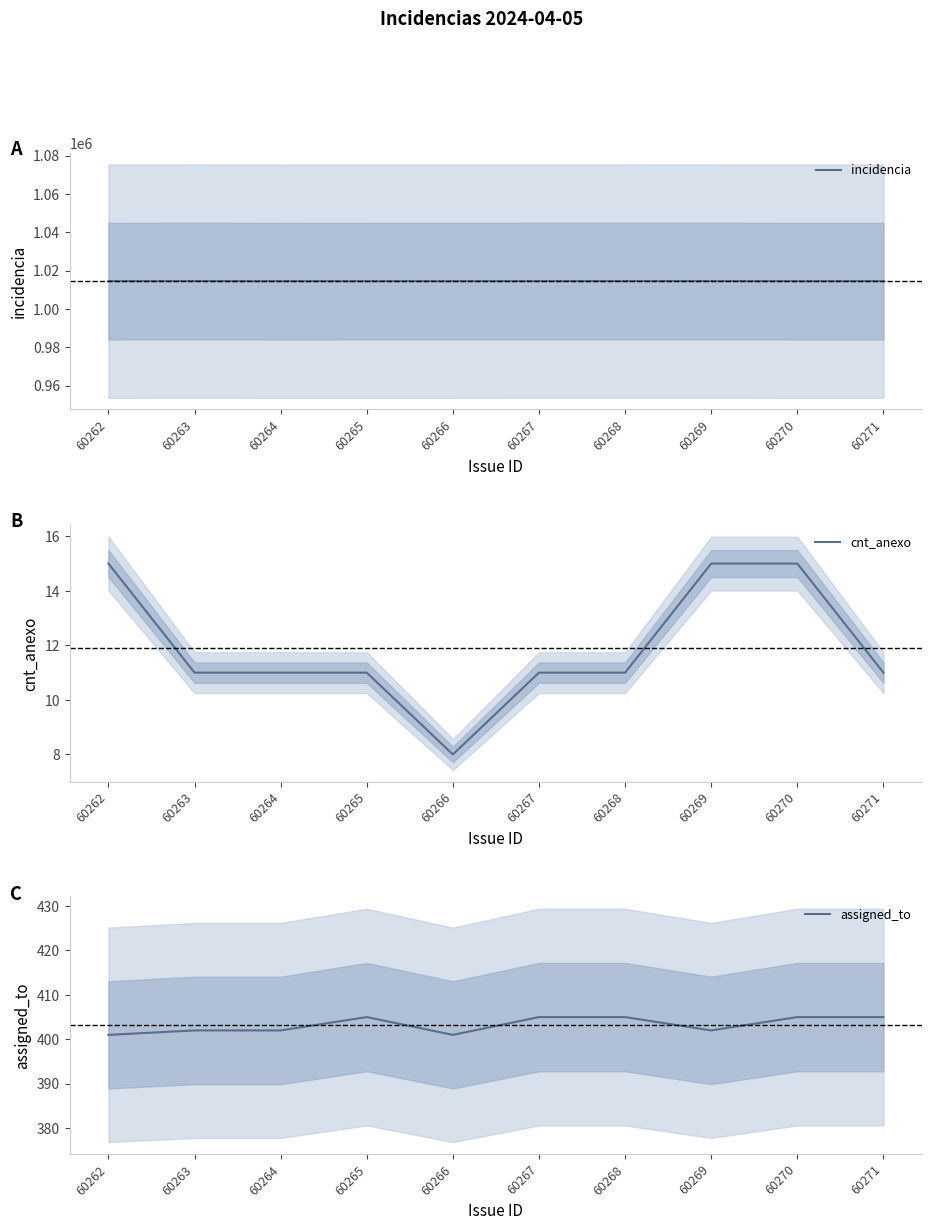

Where is the first local minimum for incidencia?

60264